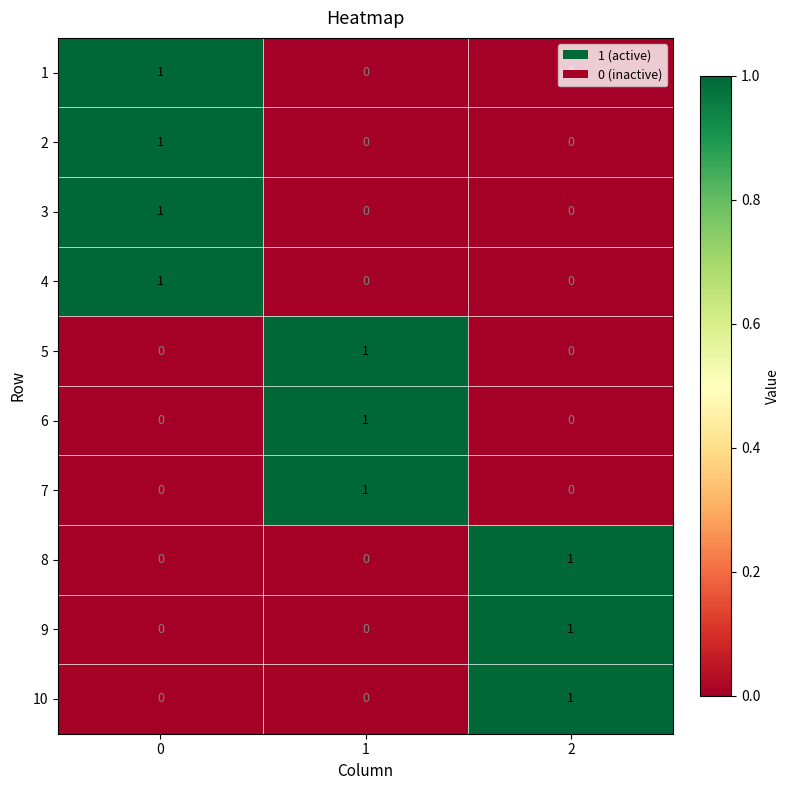

What is the total value across all series at 0?

4